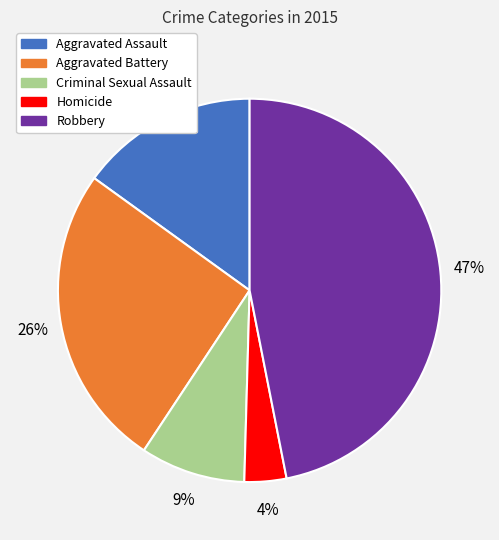

Do Homicide and Aggravated Battery together represent more than half of the pie?

No